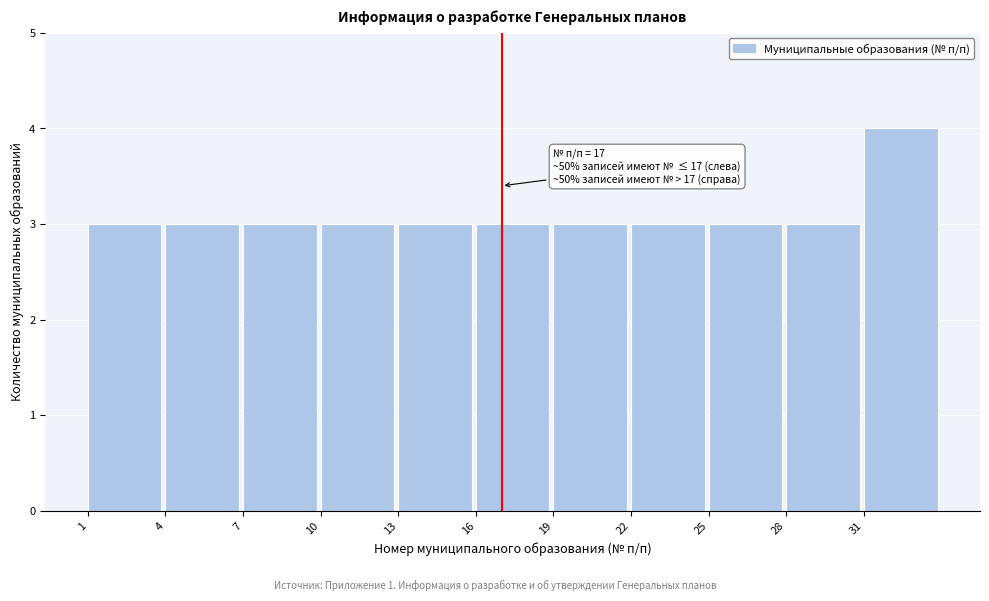

Which range on the x-axis has the tallest bar?

31 to 34